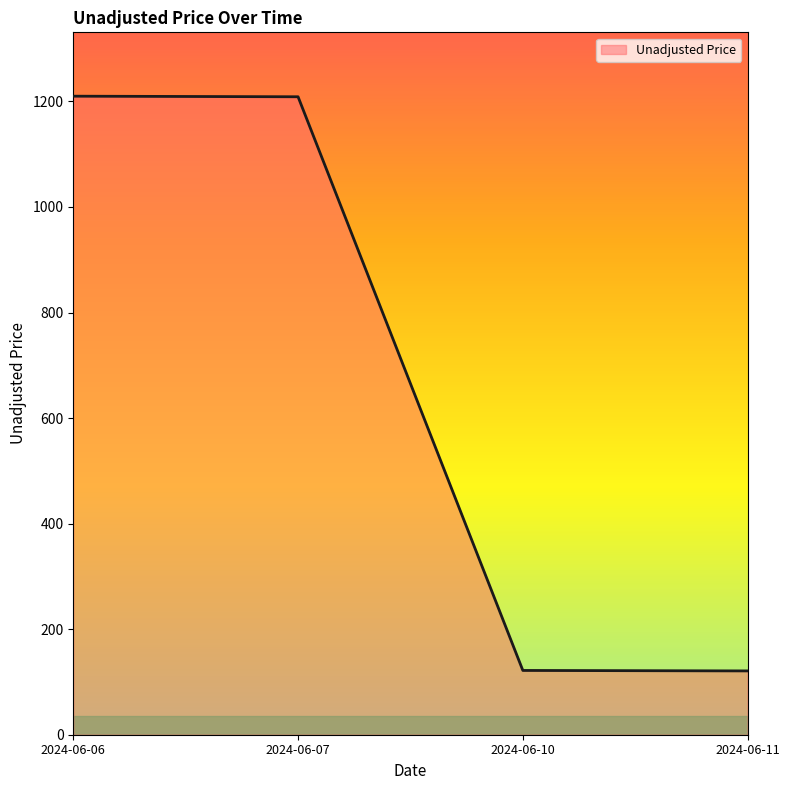

The value at 2024-06-07 is 273.6. True or false?

False